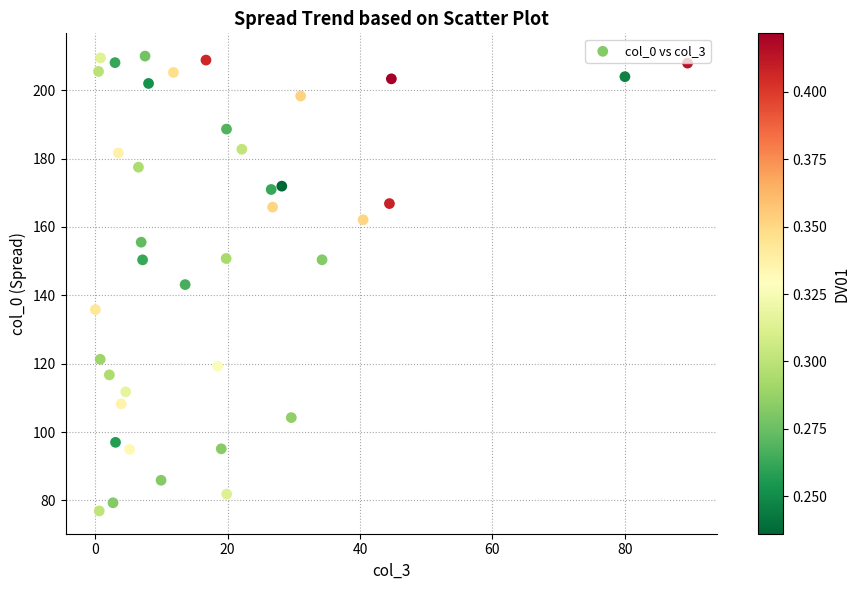

What is the range of Y values (max minus min)?

133.1